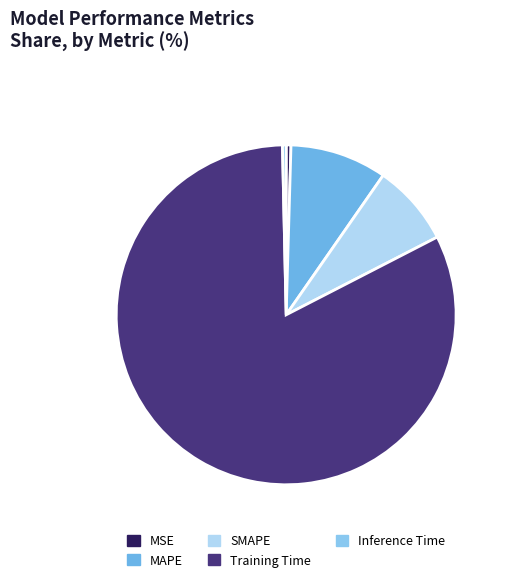

To the nearest percent, what is the combined percentage of MAPE and SMAPE?

17%